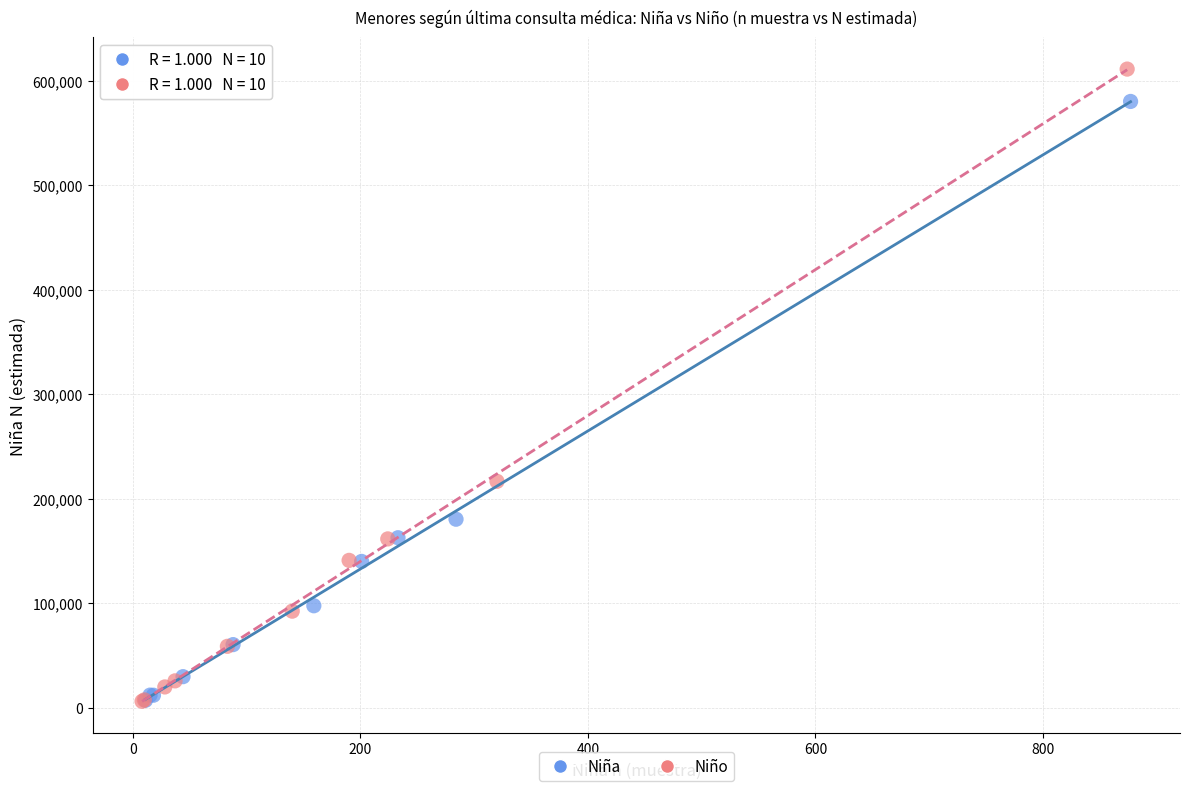

Which series has the widest spread of Y values?

Niño